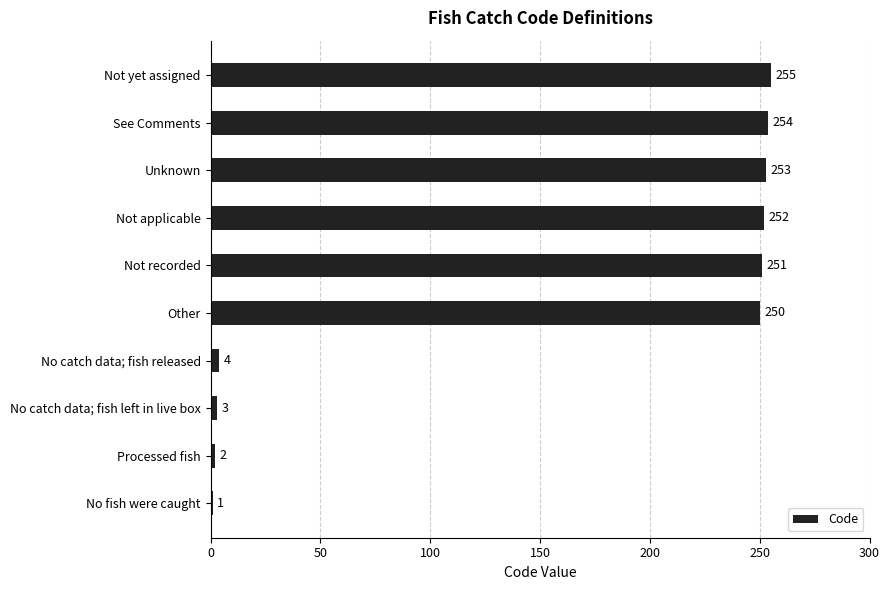

What is the difference between the maximum and minimum values?

254